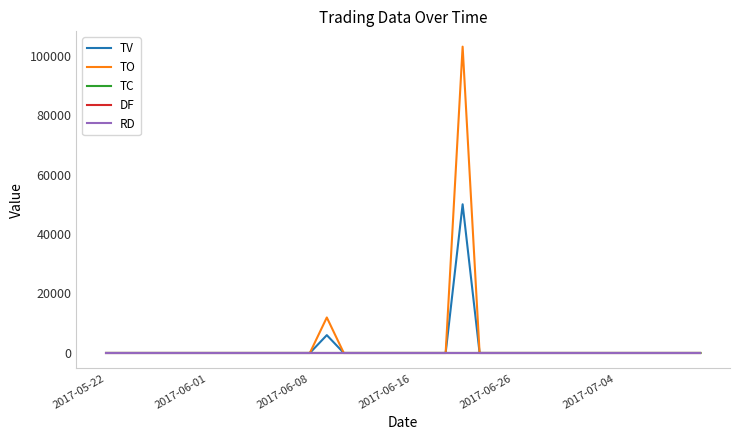

Does the chart have visible grid lines?

No